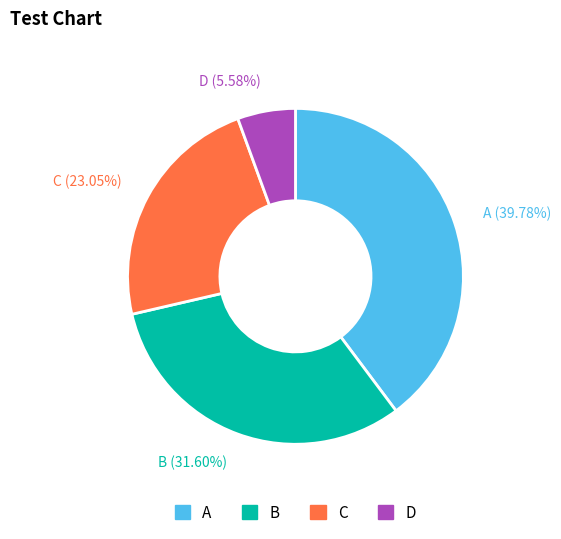

How many segments does this pie chart have?

4